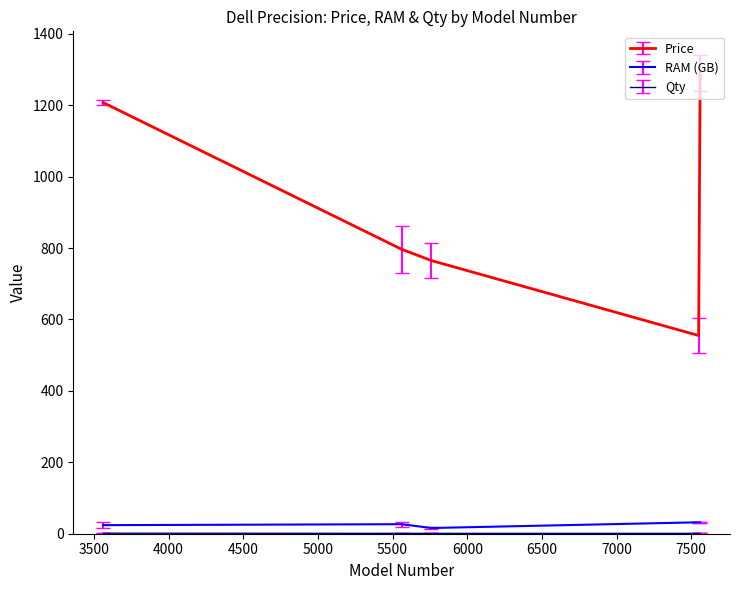

Which series has the largest range (max minus min)?

Price